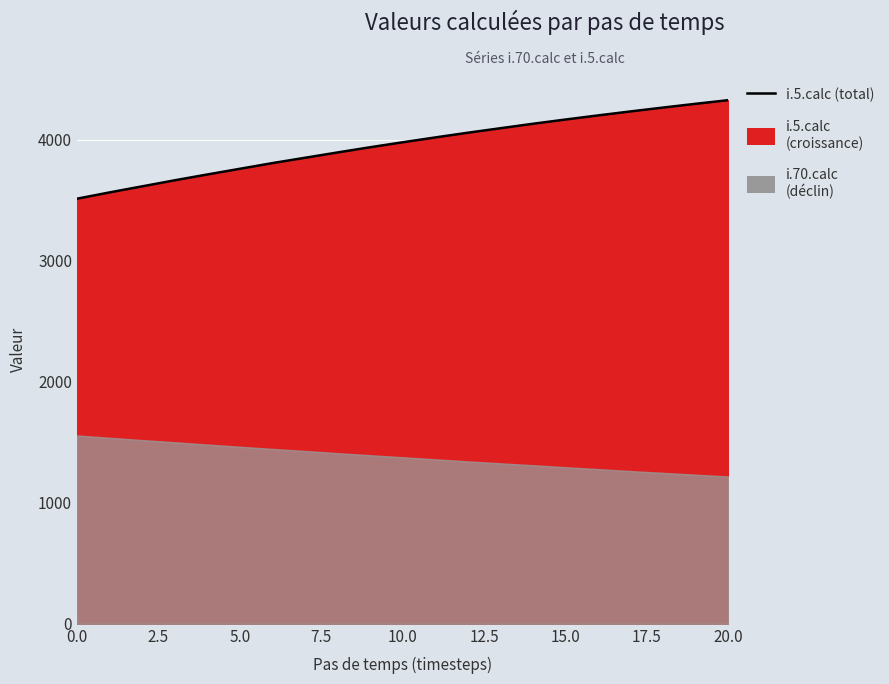

How many data points are less than 3978?

10